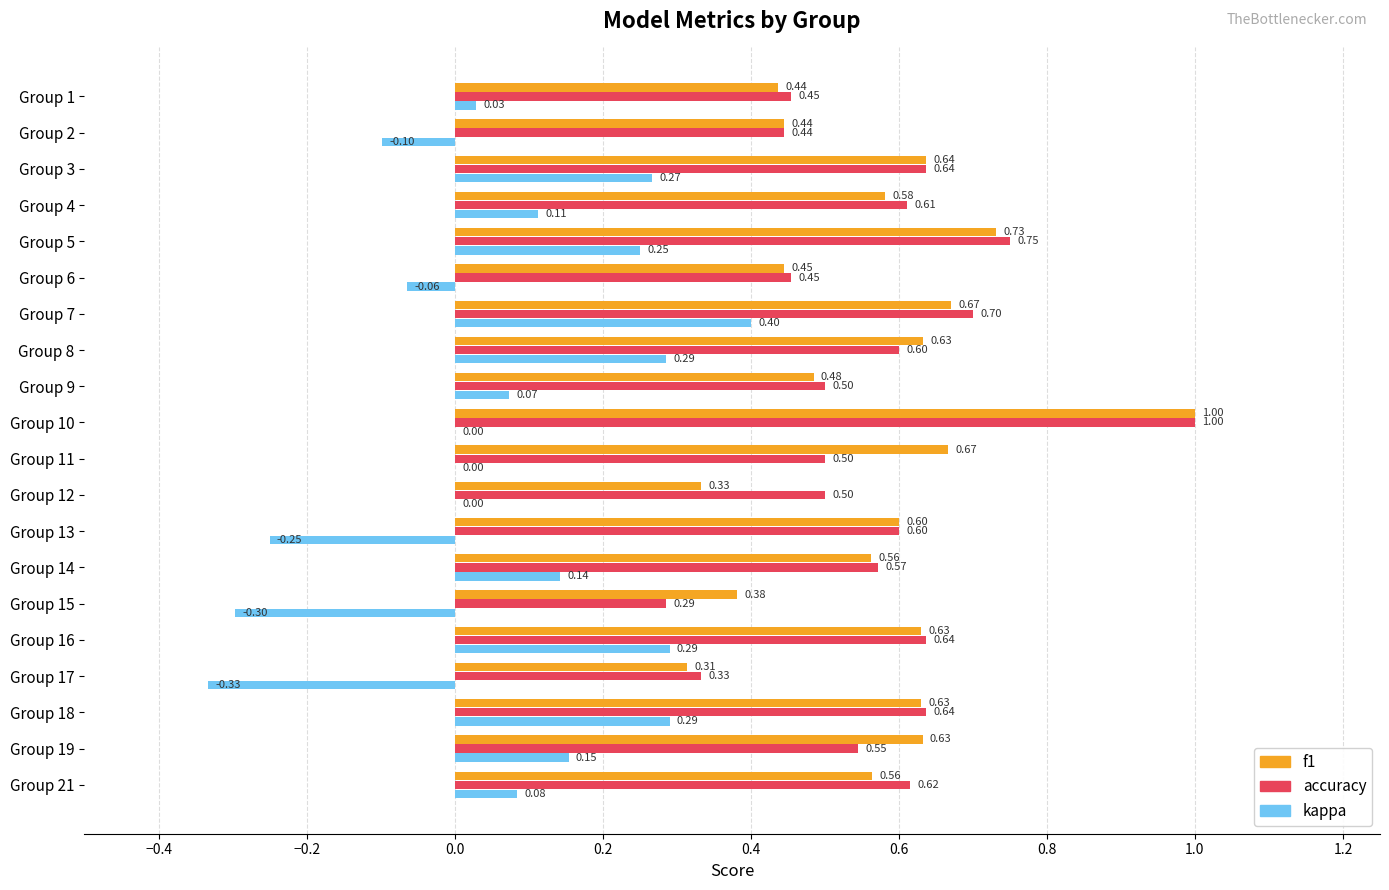

Between Group 10 and Group 15, which series saw the biggest shift?

accuracy